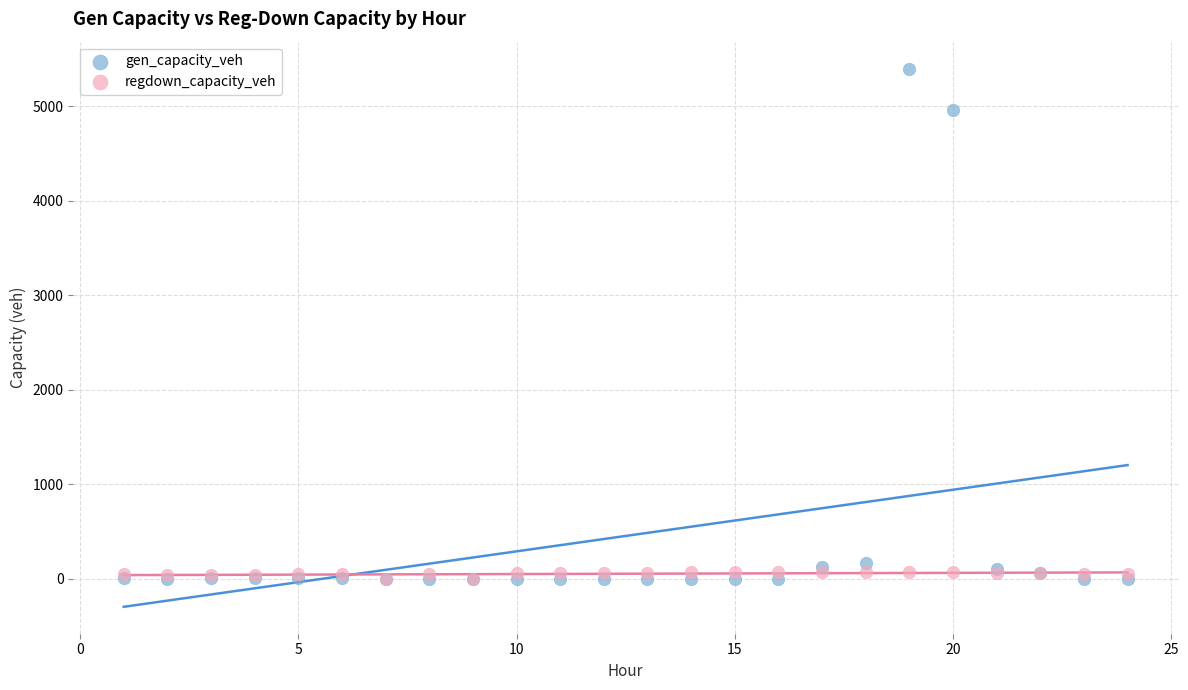

Across all series, what Y value is closest to 2698?

4960.1